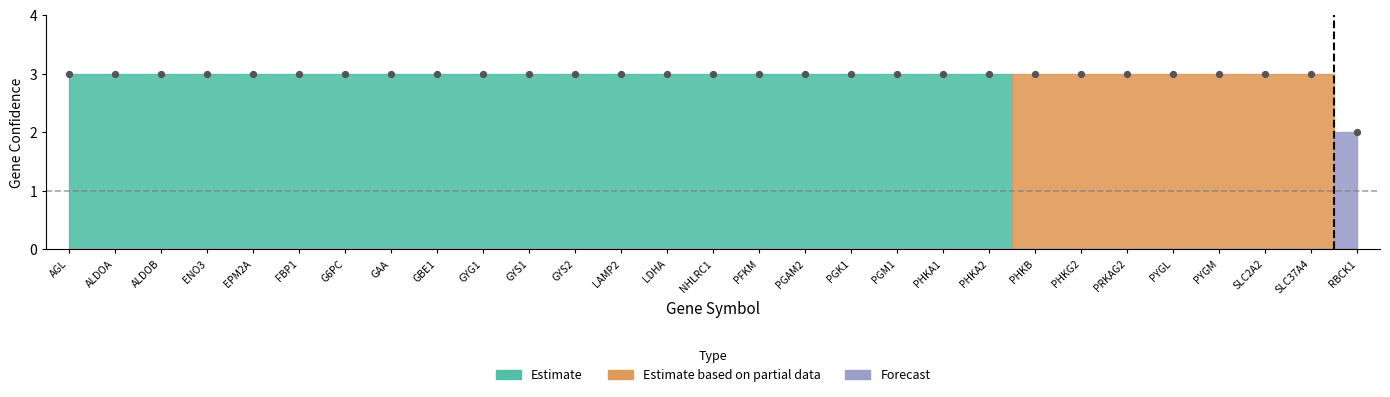

How many points are shown in the scatter plot?

29